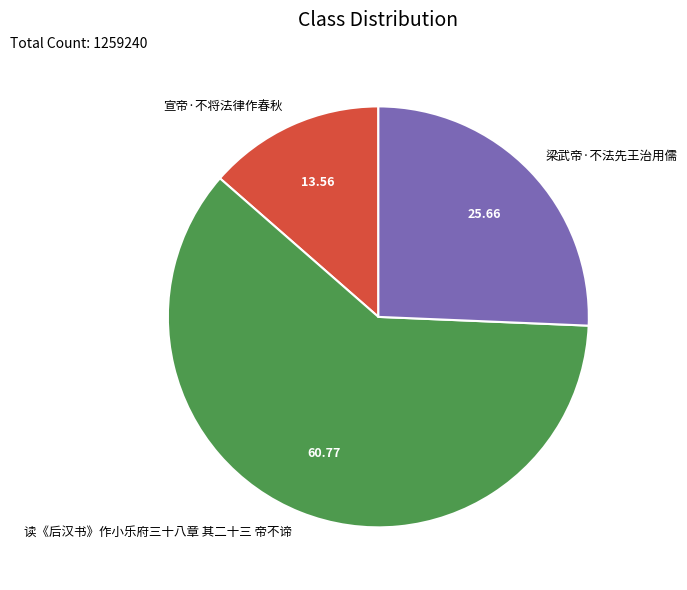

Is it true that 宣帝·不将法律作春秋 is 20% of the pie?

False